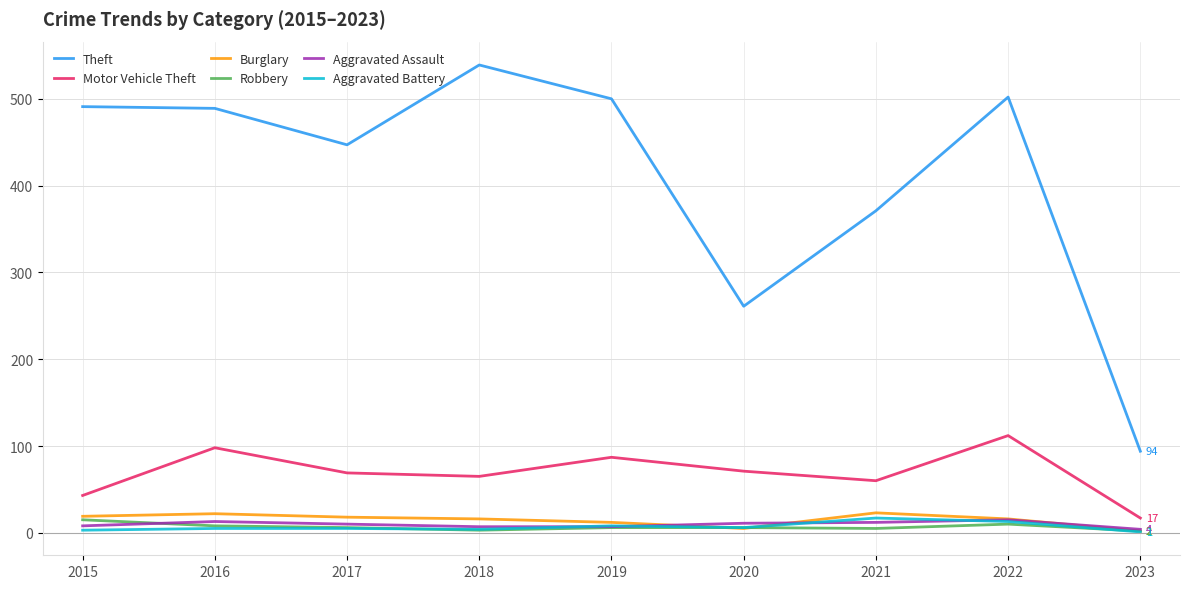

What is the difference between the Motor Vehicle Theft values at 2017 and 2021?

9